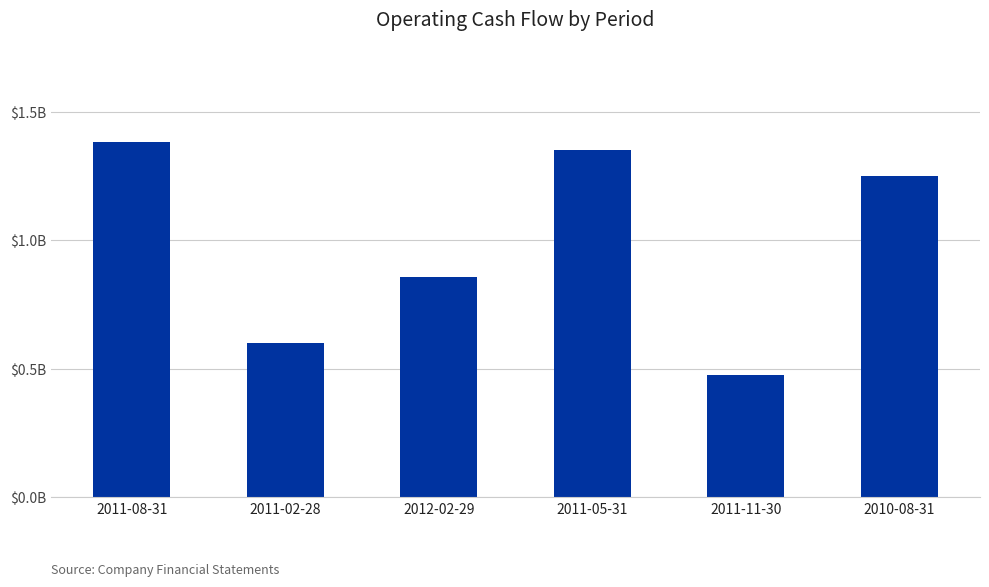

What position from the left is 2011-02-28?

2